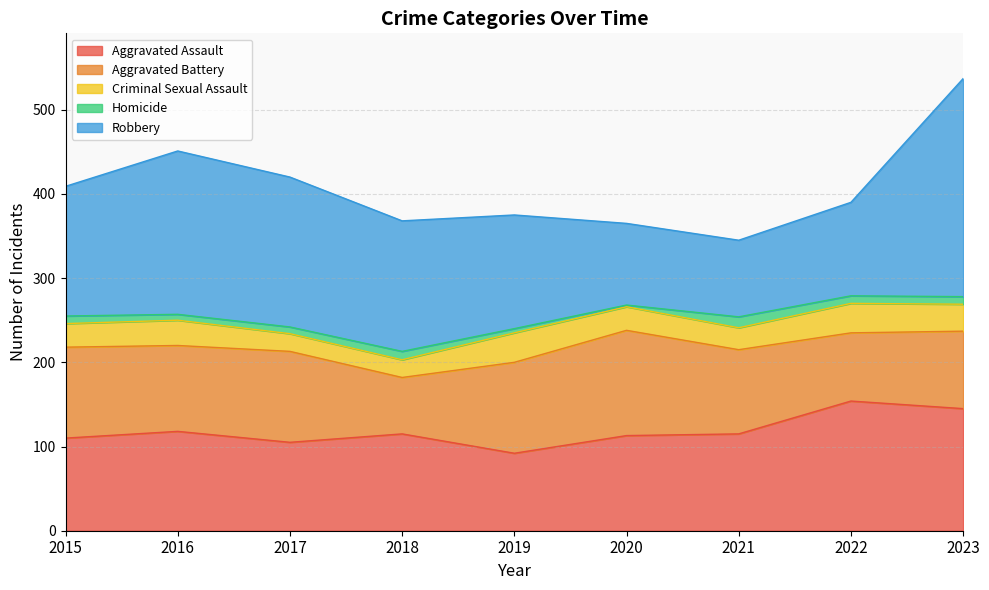

What value does the Robbery series have at 2021, to the nearest 50?

100